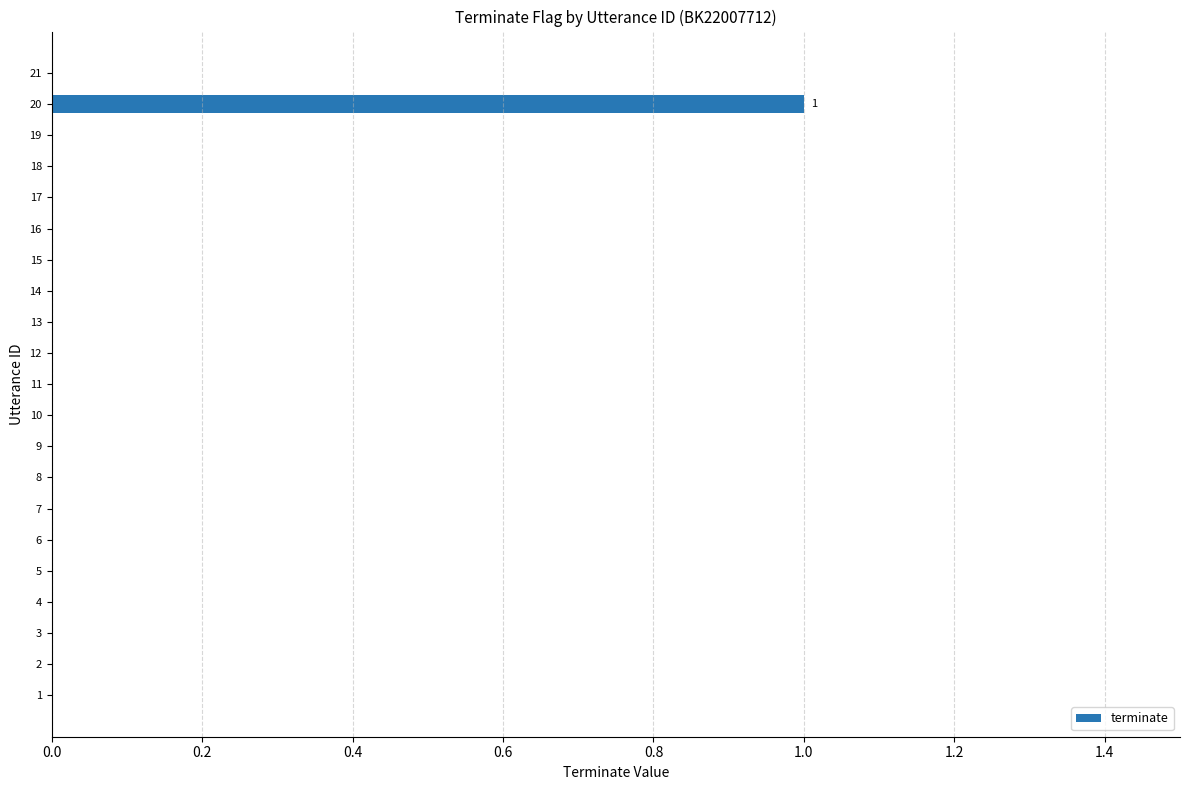

True or false: the data shows 0 at 16.

True